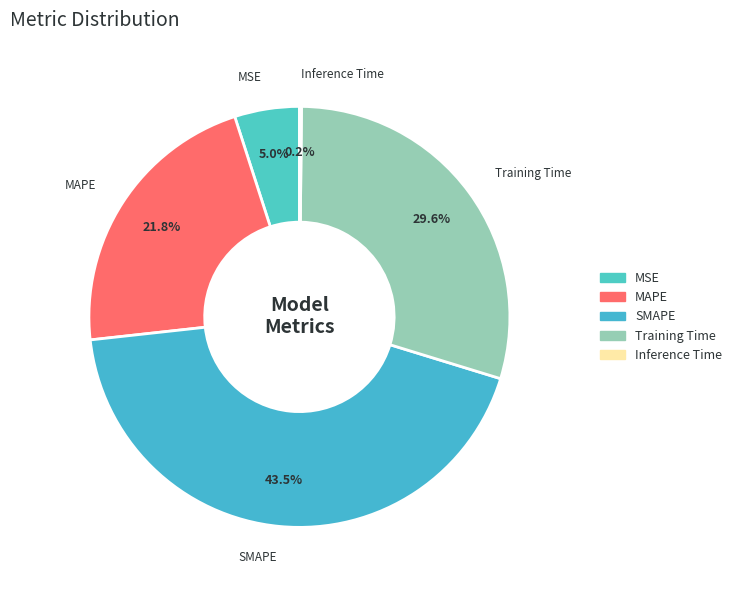

What is the ratio of the value at SMAPE to the value at Training Time?

1.5